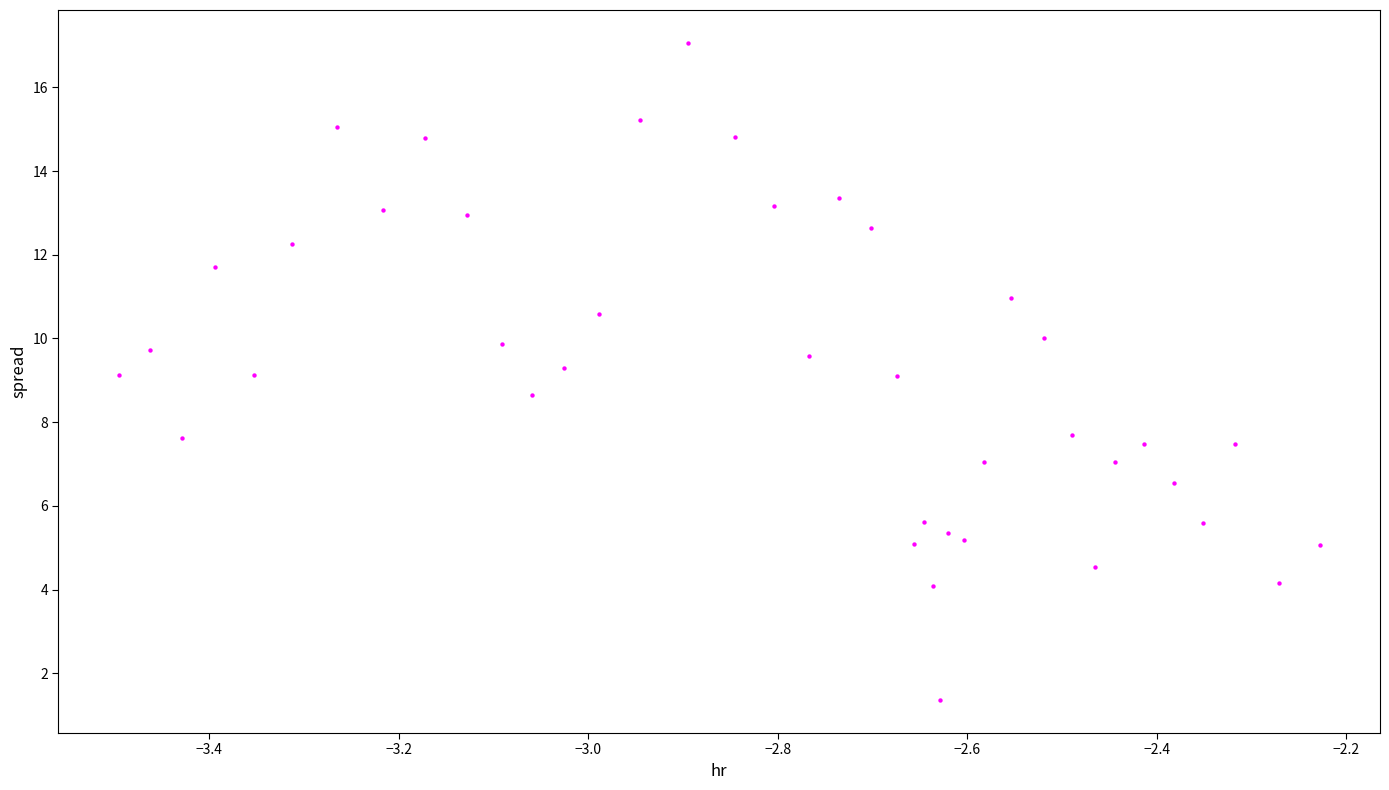

What is the range of Y values (max minus min)?

15.7